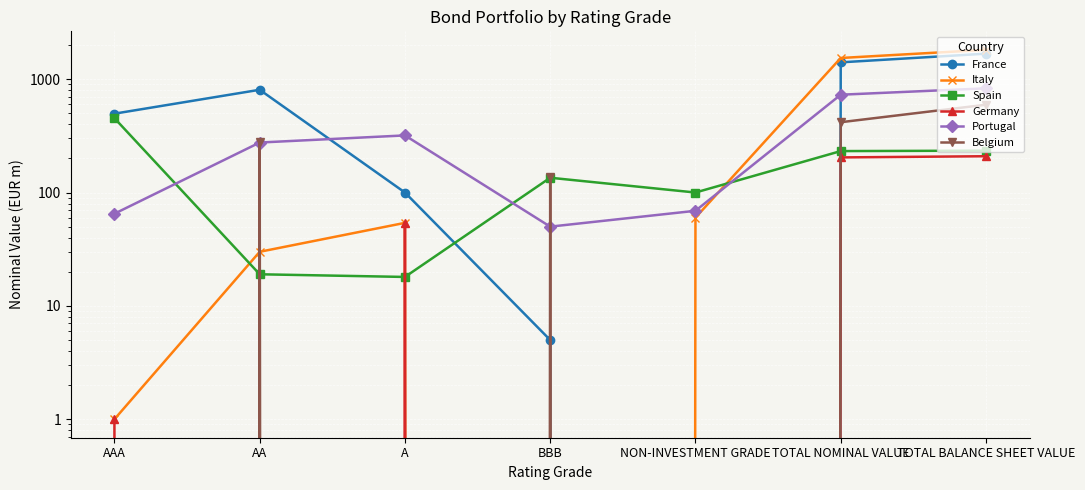

What are all the series names shown in the legend?

France, Italy, Spain, Germany, Portugal, Belgium